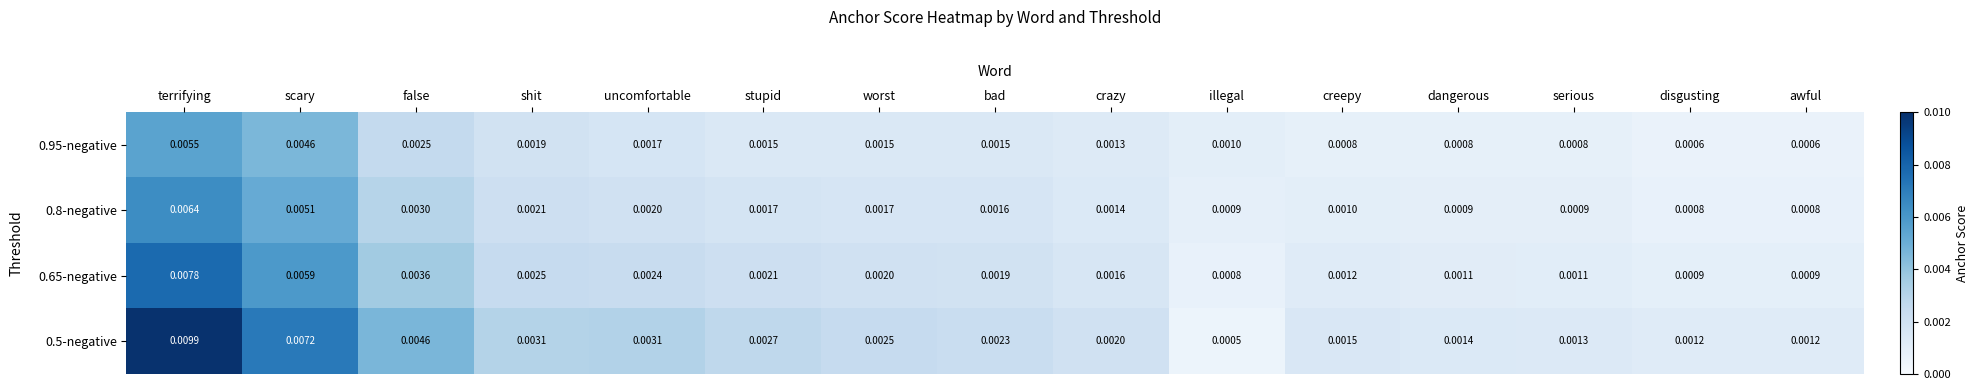

Where is 0.65-negative nearest to the value 0?

illegal